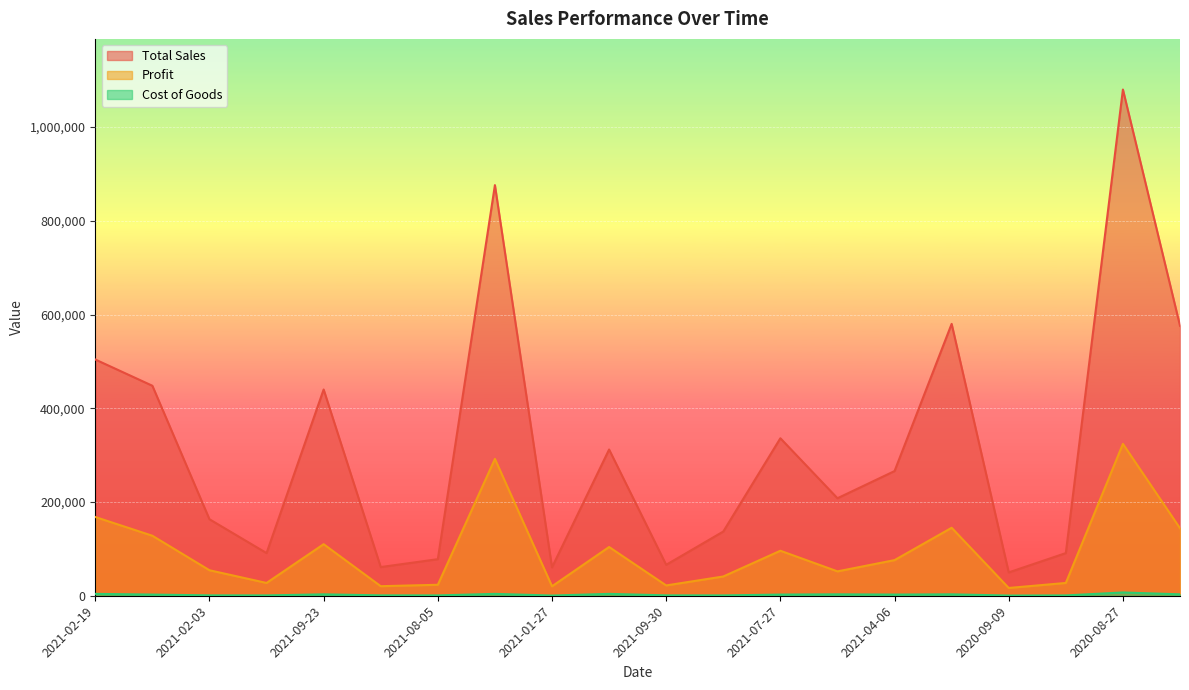

Is it true that Cost of Goods equals 800 at 2021-09-30?

True